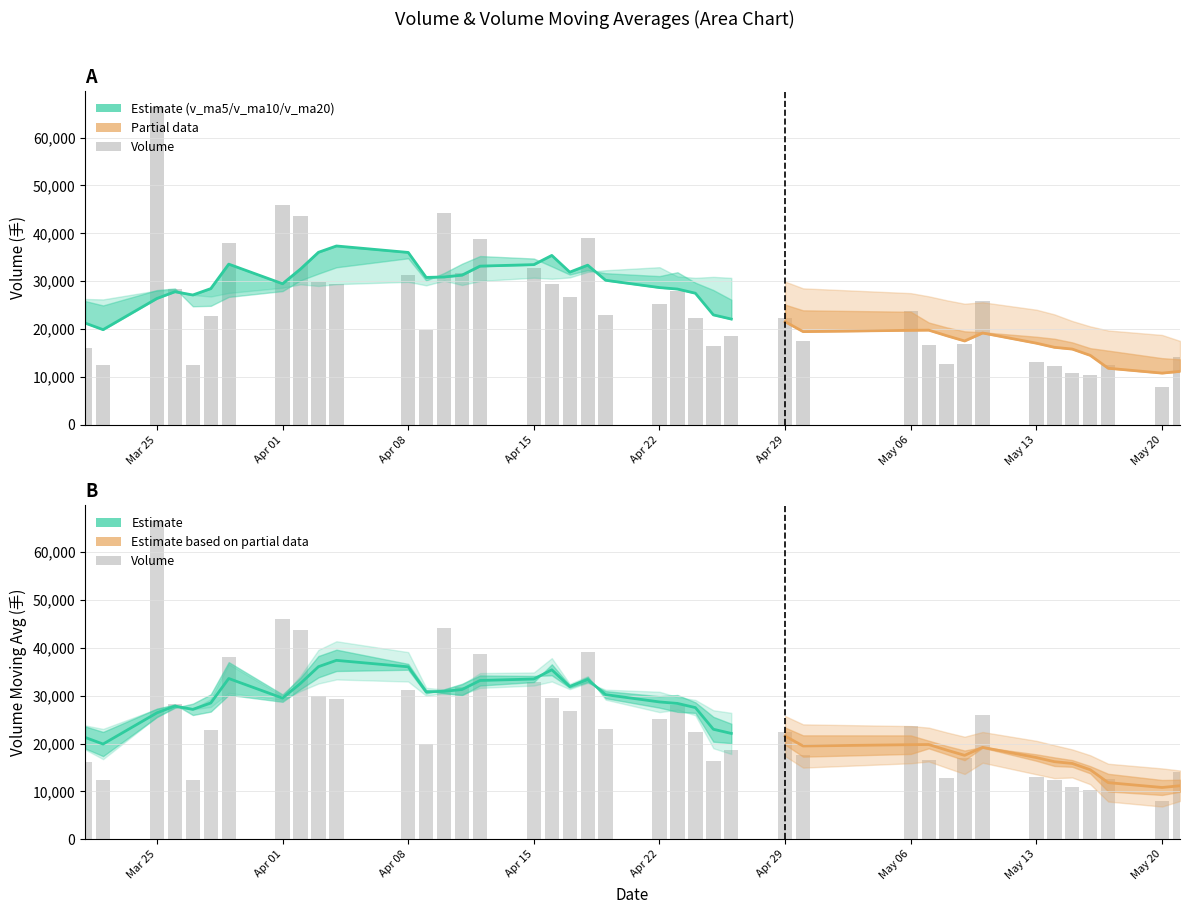

Is it true that v_ma20 equals 6247.6 at 32?

False